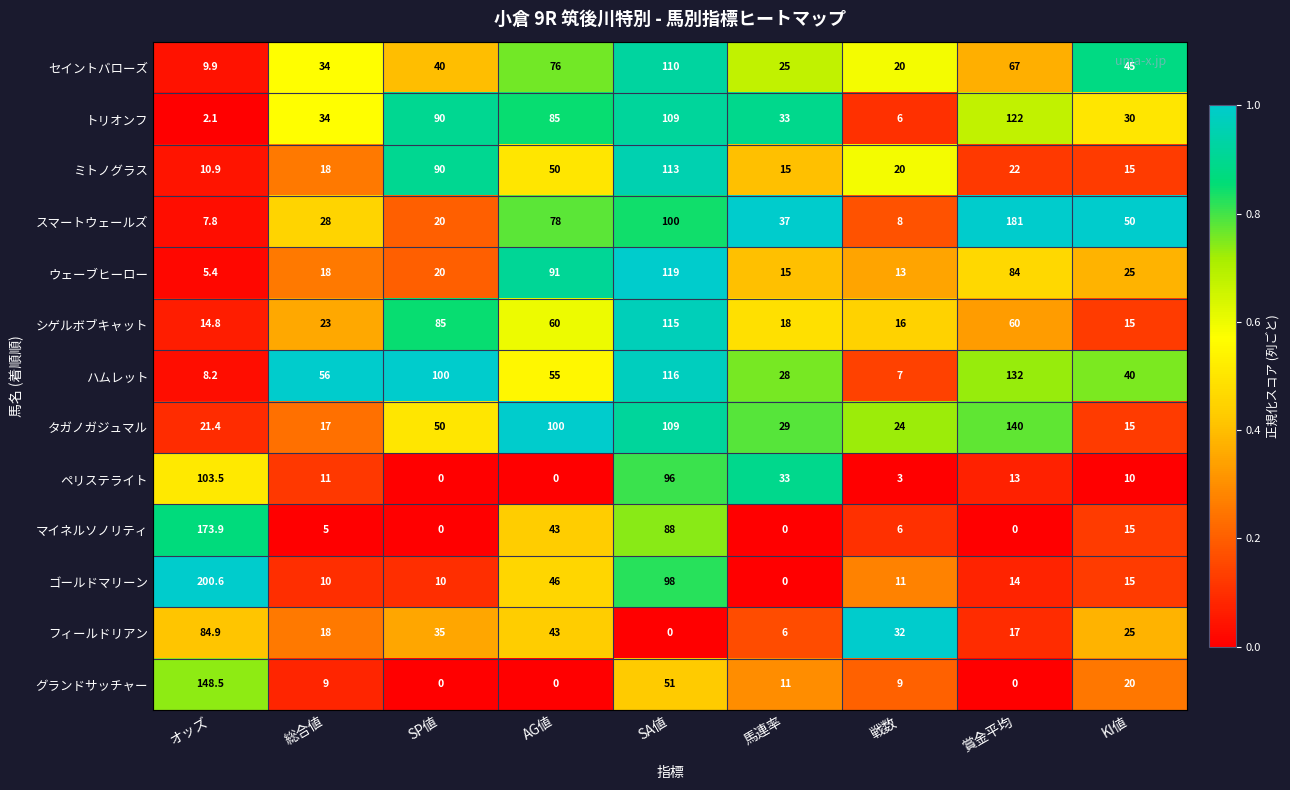

How many data points does each series have?

9